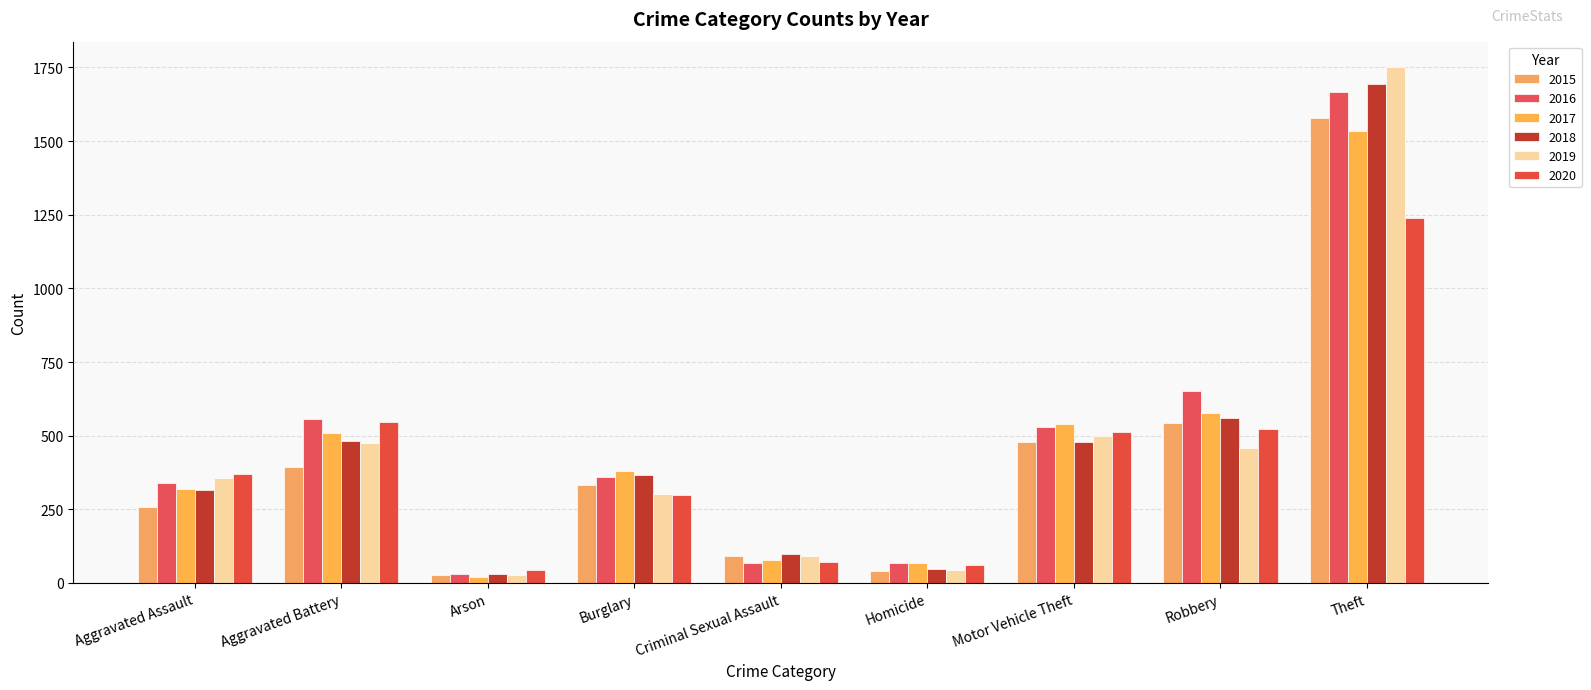

What is the label of the 2nd bar from the right?

Robbery